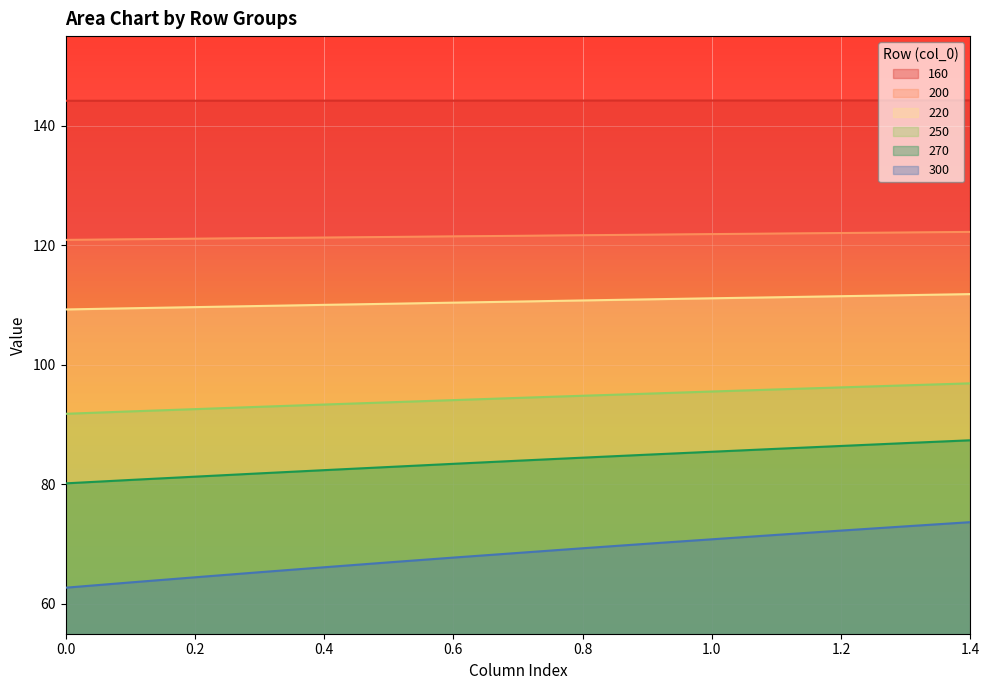

Which series has the largest range (max minus min)?

300